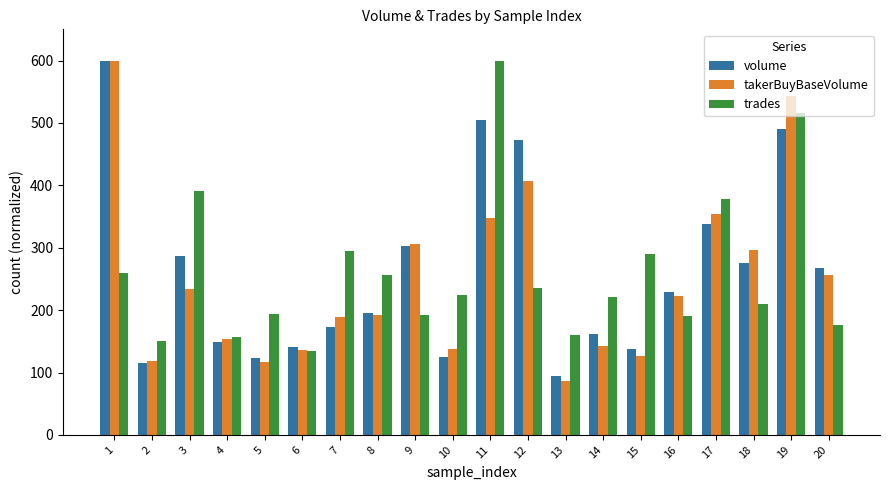

How many values in the takerBuyBaseVolume series are below 222?

10